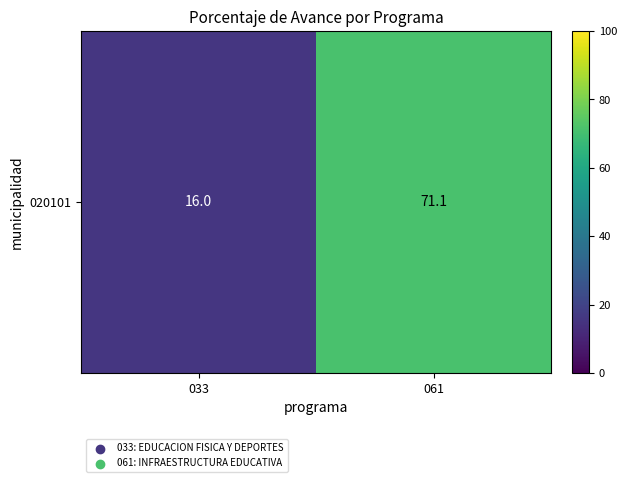

What is the average value?

43.5